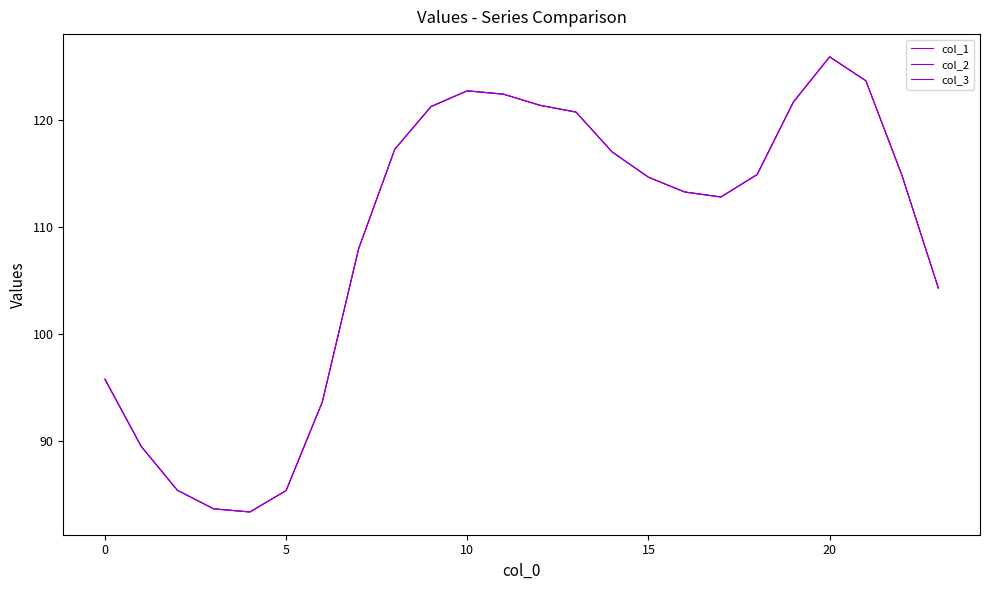

Does the chart display data point markers on the line(s)?

No